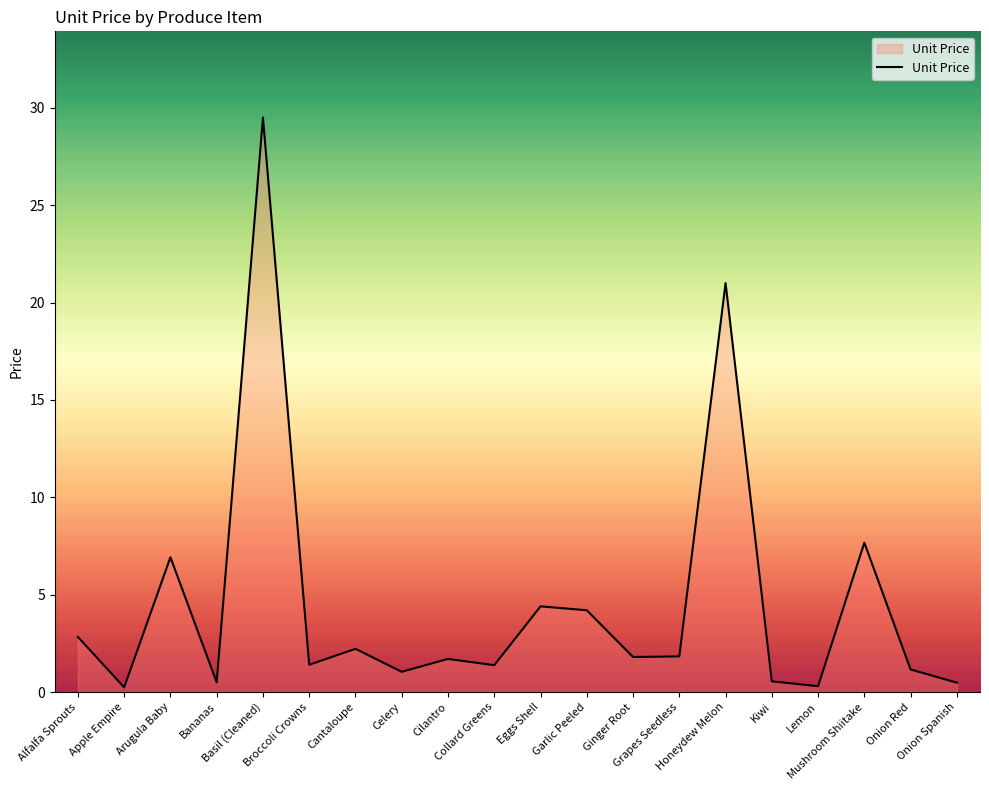

Is it true that the value at Eggs Shell is 6.3?

False